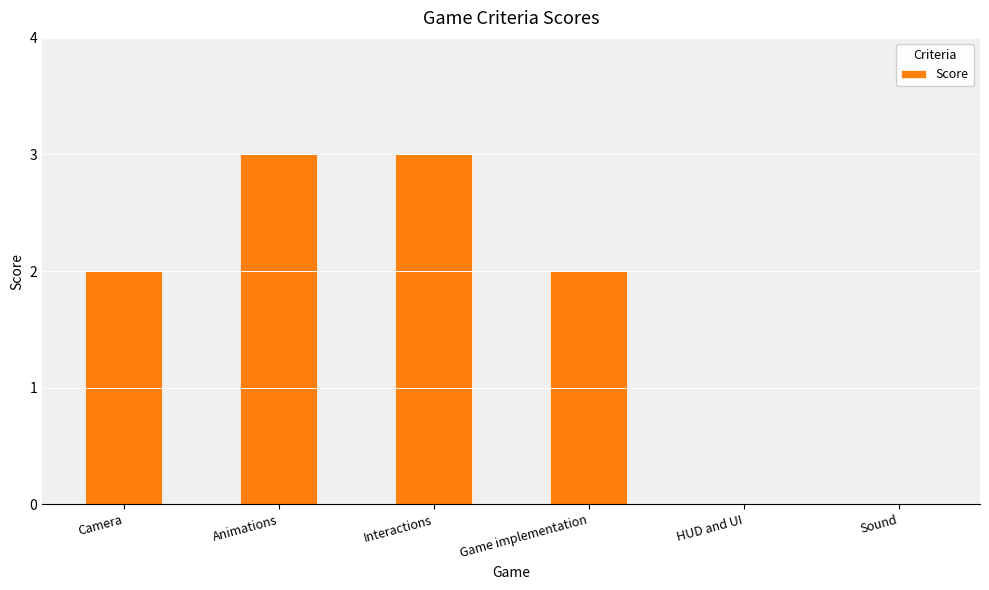

What value does the data have at Interactions?

3